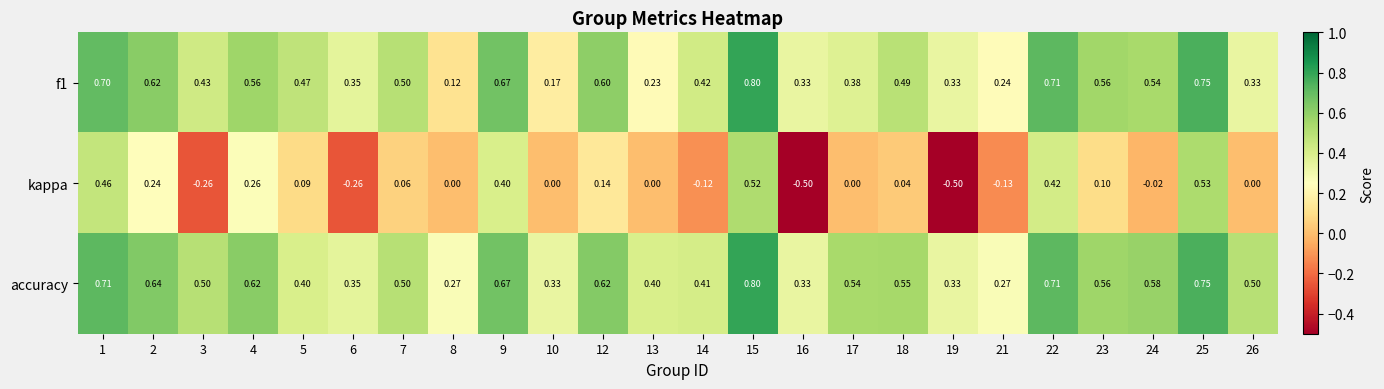

Count the number of data series in this chart.

3